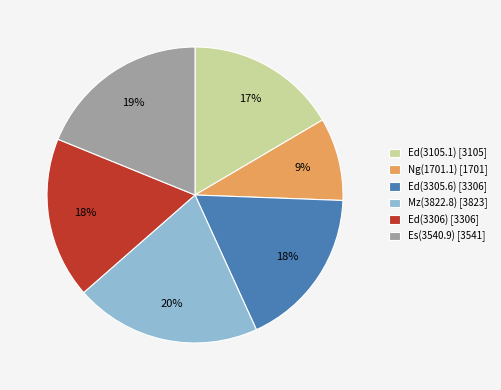

Does any single category account for the majority?

No